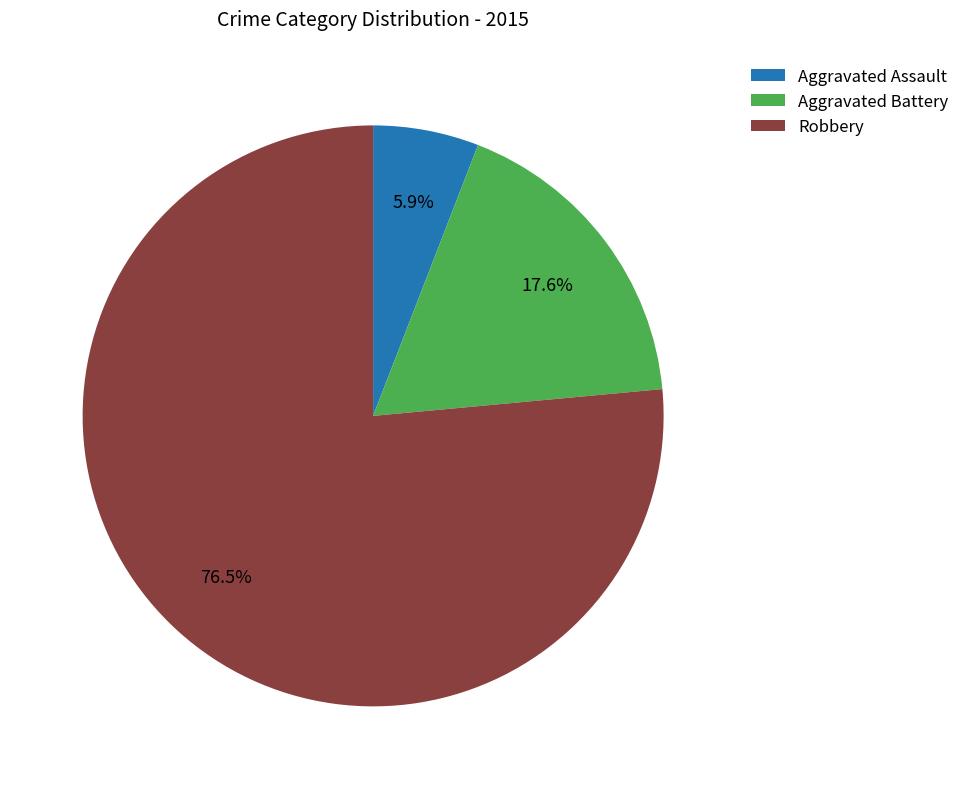

Is Robbery the majority of the pie?

Yes